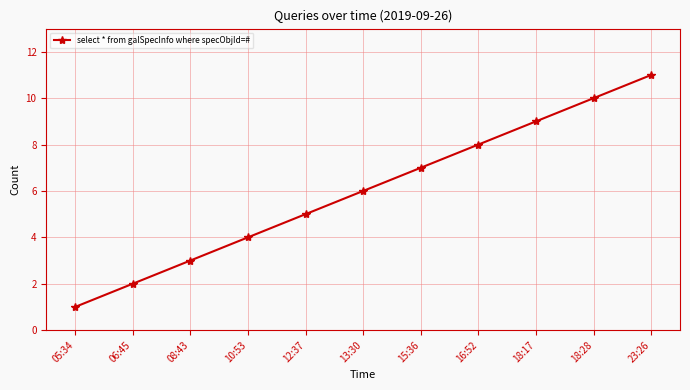

The chart shows a value of 2 at 13:30. True or false?

False